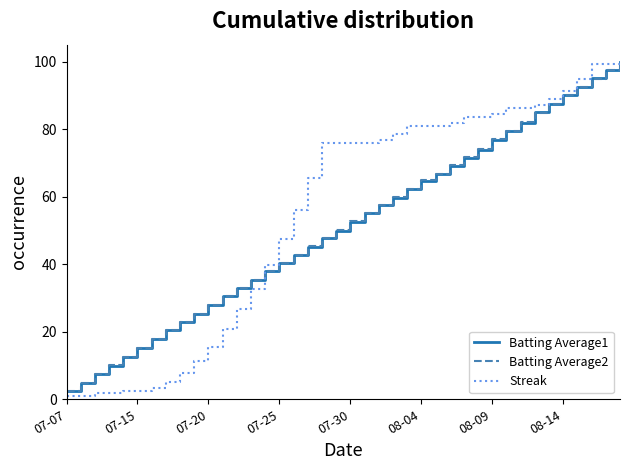

Which series has the widest spread of values?

Streak